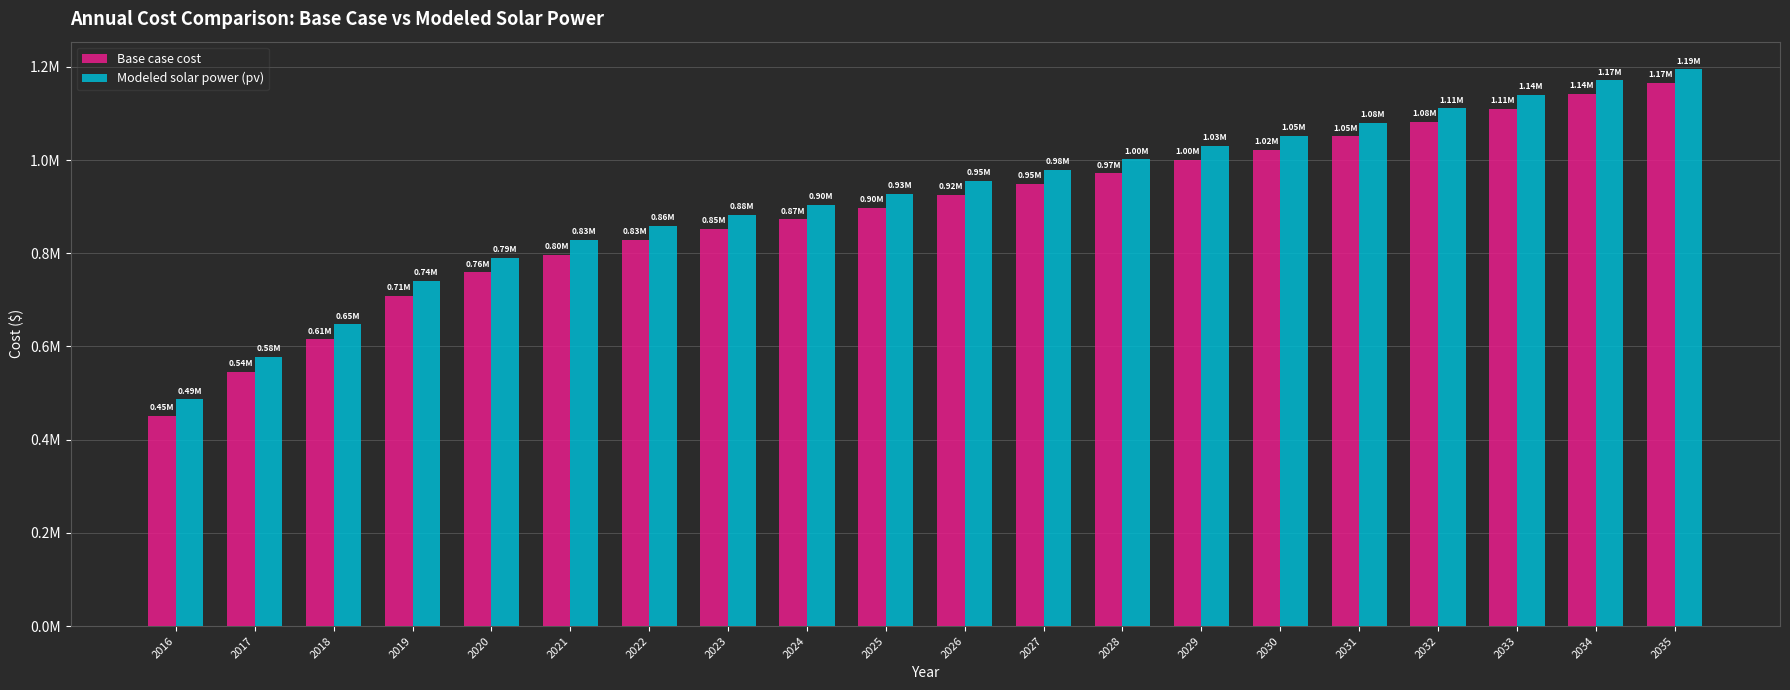

Which category has the highest value in the Modeled solar power (pv) series?

2035